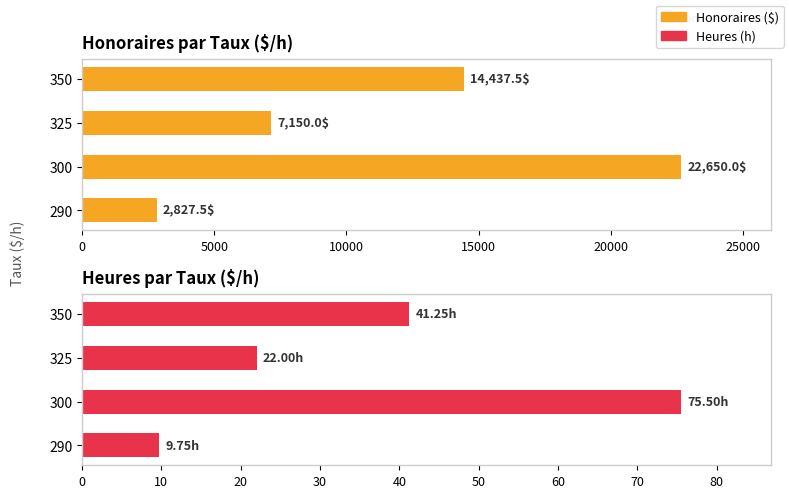

How many values in the Honoraires ($) series exceed 14437?

2